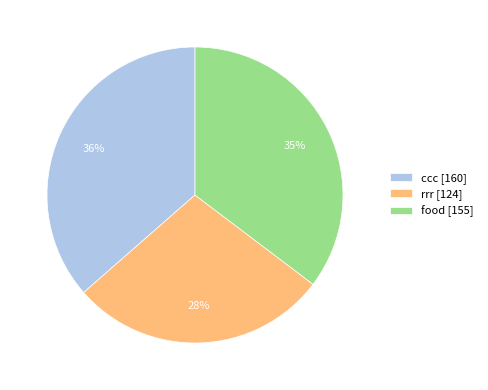

Count the number of slices in the pie.

3